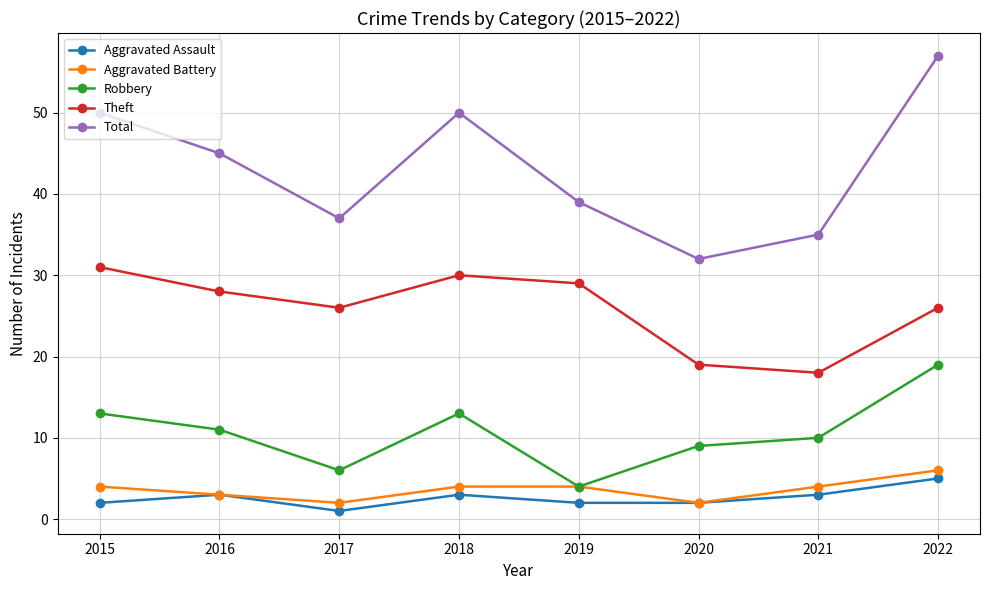

What are all the series names shown in the legend?

Aggravated Assault, Aggravated Battery, Robbery, Theft, Total